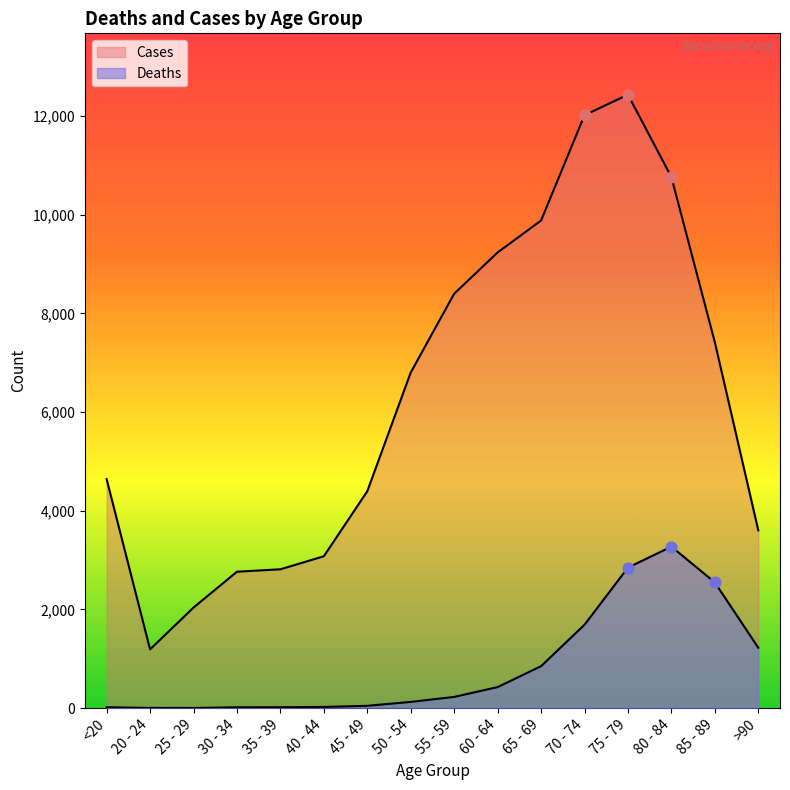

What are all the series names shown in the legend?

Deaths, Cases